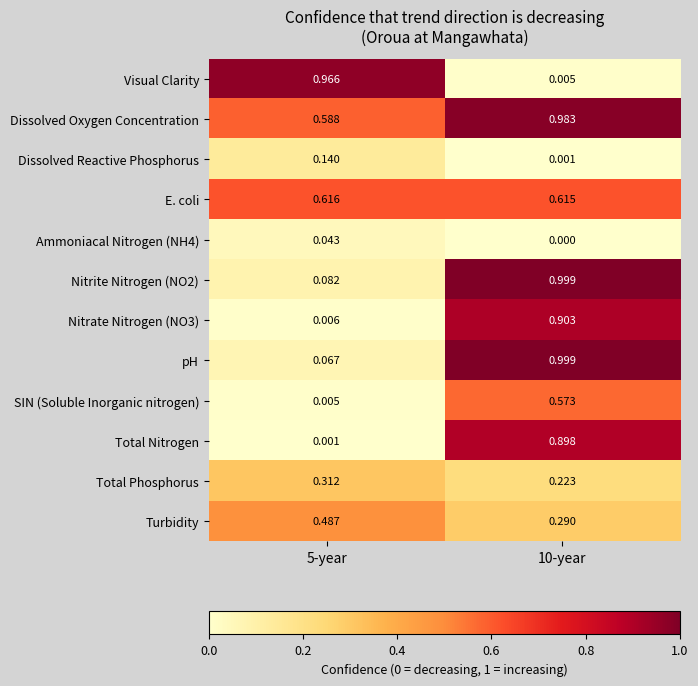

Which series has the largest total across all categories?

Dissolved Oxygen Concentration